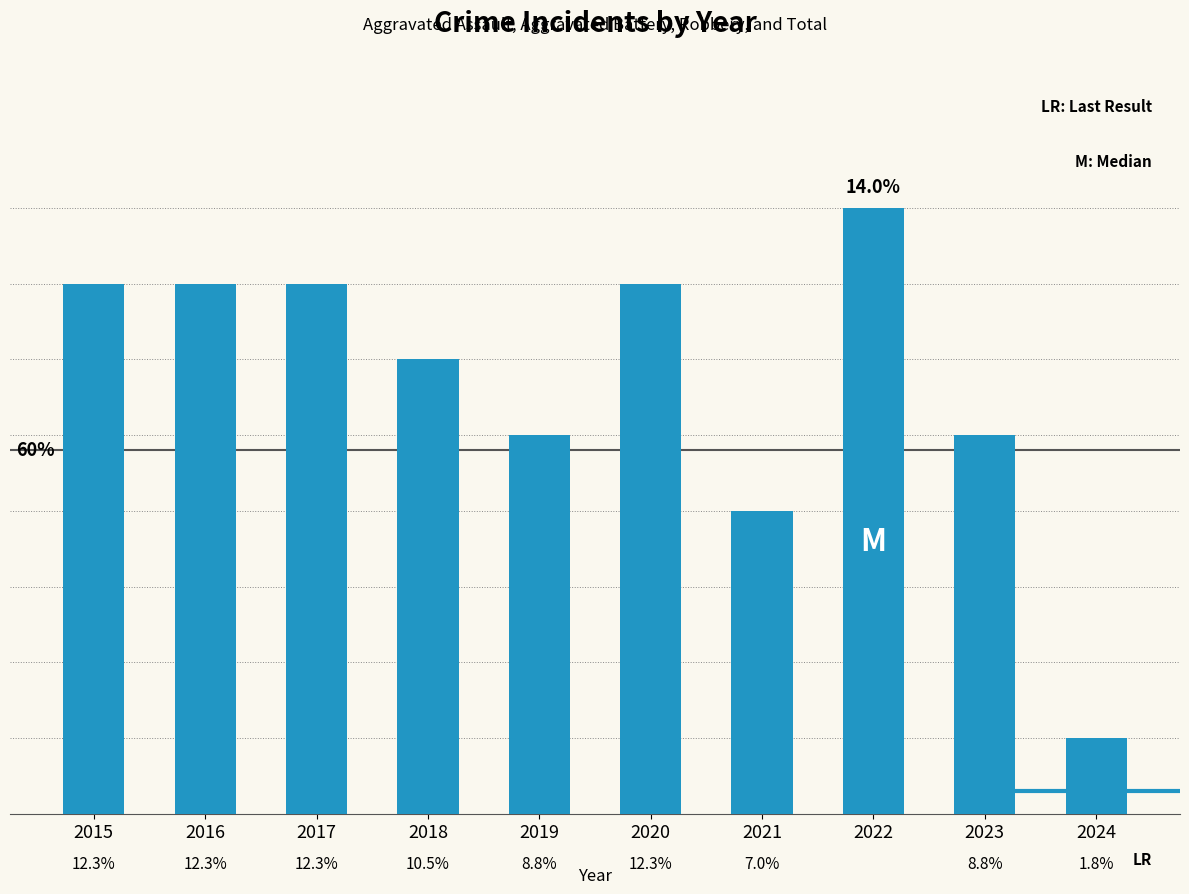

Does the chart contain any negative values?

No